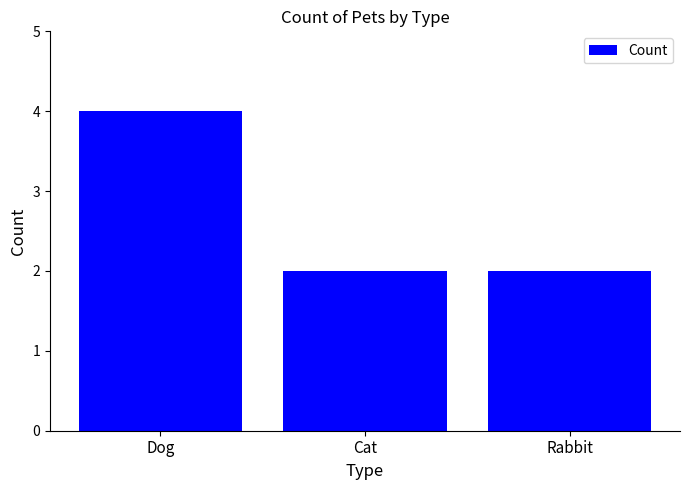

Which has a higher value, Dog or Rabbit?

Dog